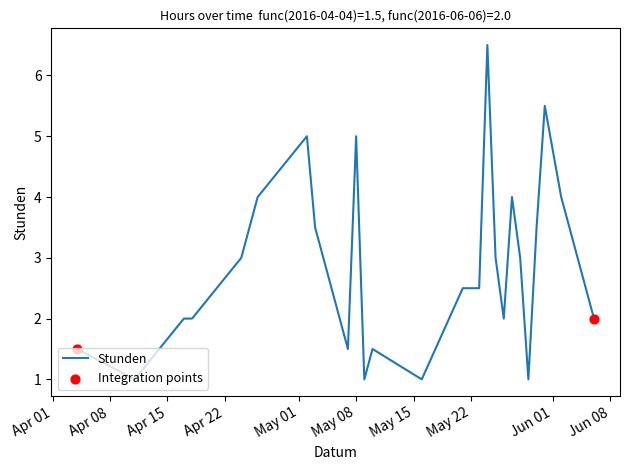

What is the greatest value displayed?

6.5